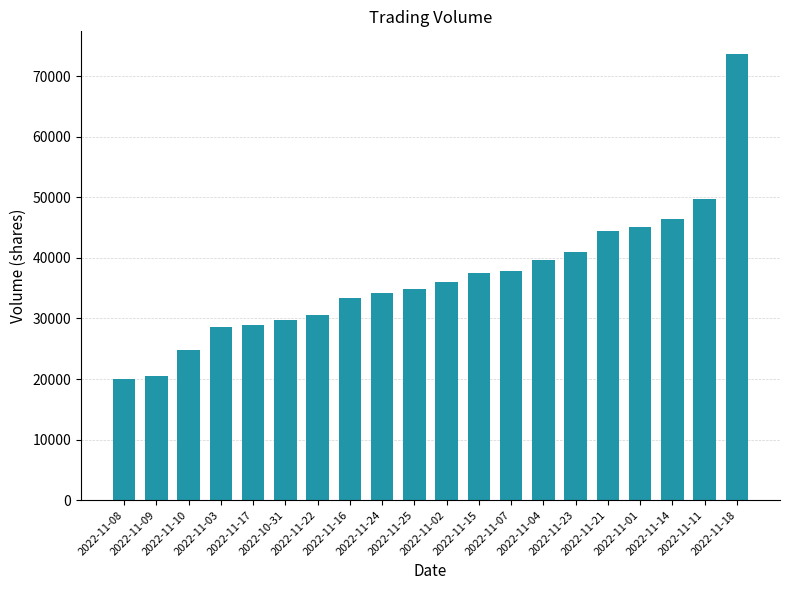

Which has a higher value, 2022-11-11 or 2022-11-04?

2022-11-11